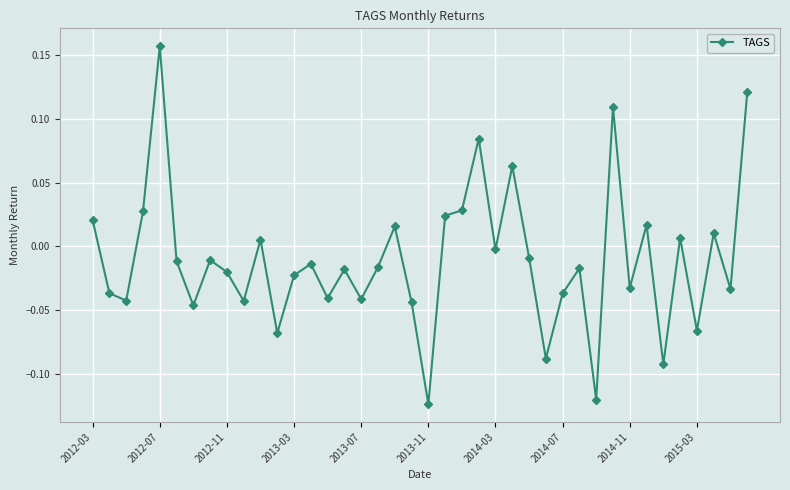

What is the difference between the maximum and minimum values?

0.3